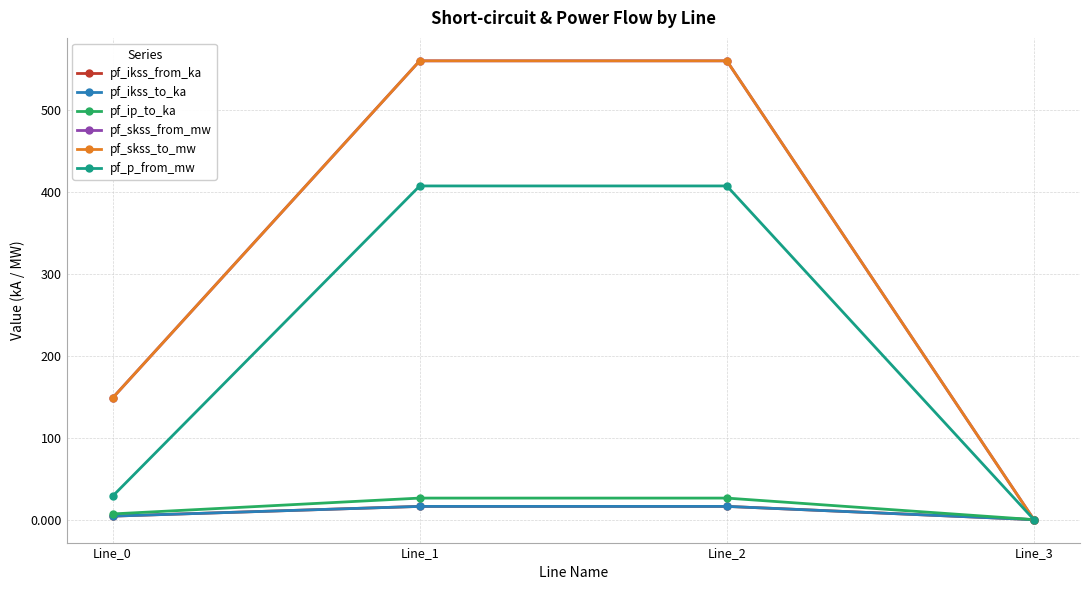

True or false: pf_p_from_mw has a value of 406.9 at Line_2.

True